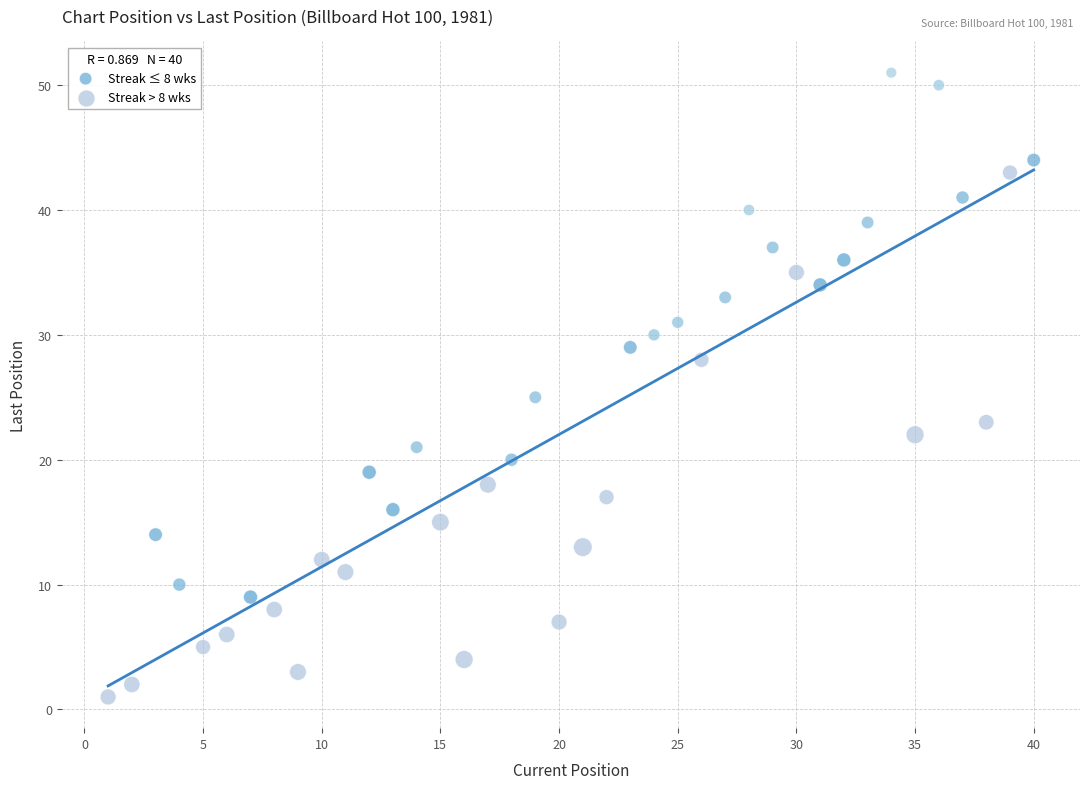

Which series reaches the minimum Y coordinate?

Streak > 8 wks